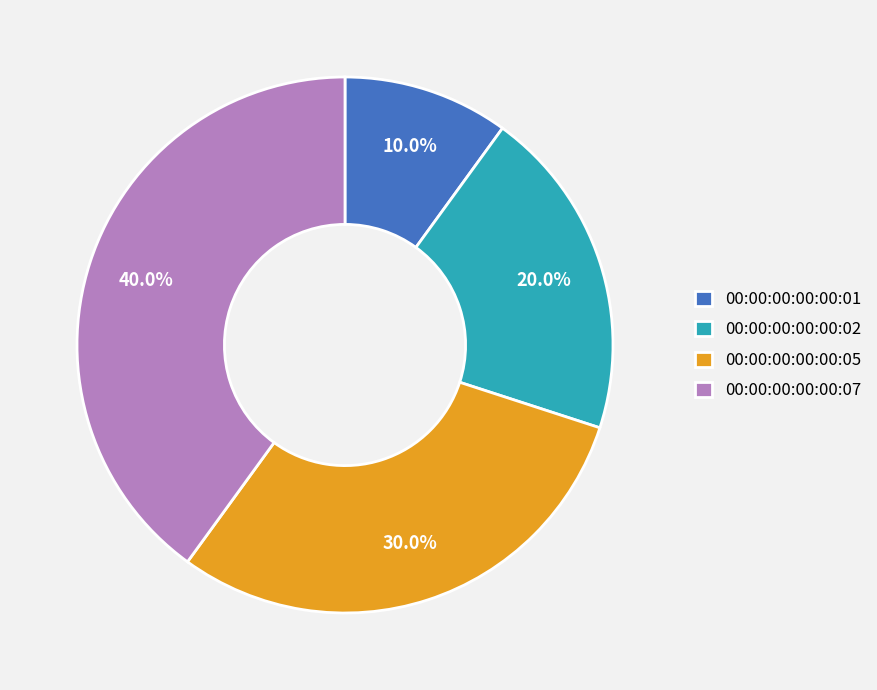

What percentage do 00:00:00:00:00:07 and 00:00:00:00:00:01 together represent?

50.0%